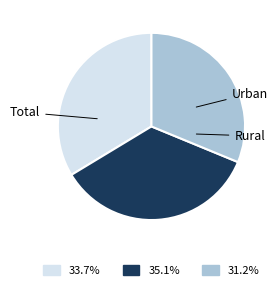

Is there any slice that represents more than half of the pie?

No